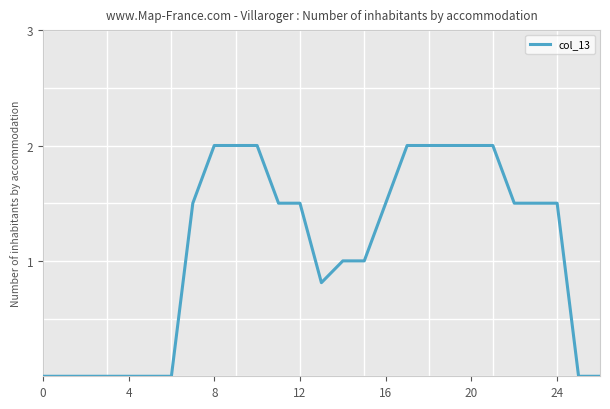

What is the difference between the maximum and minimum values?

2.0